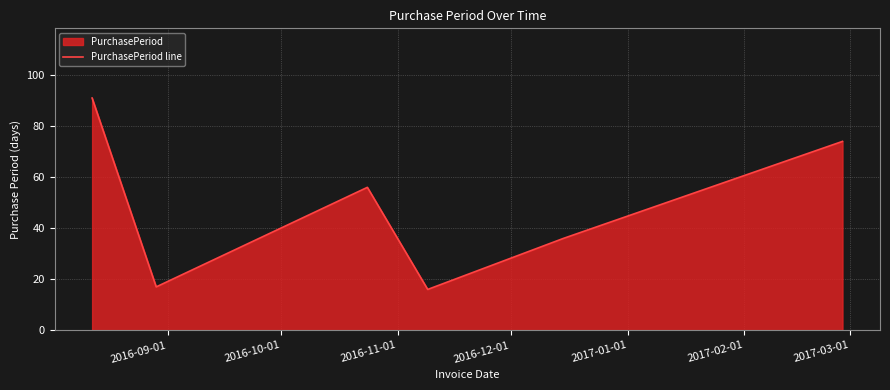

What is the greatest value displayed?

91